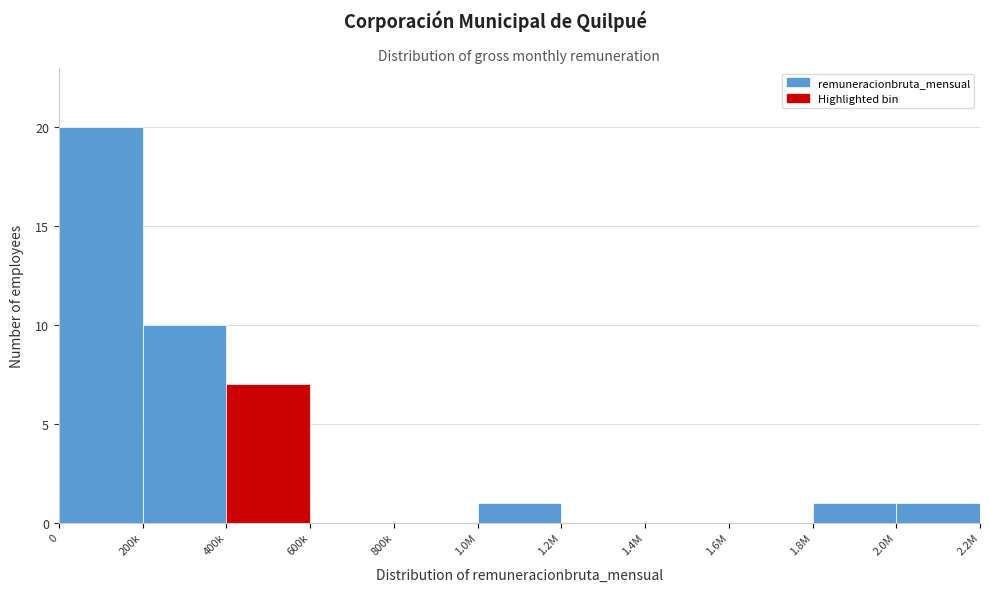

Reading left to right, transcribe all the data shown in this chart.

0=20	200k=10	400k=7	600k=0	800k=0	1.0M=1	1.2M=0	1.4M=0	1.6M=0	1.8M=1	2.0M=1